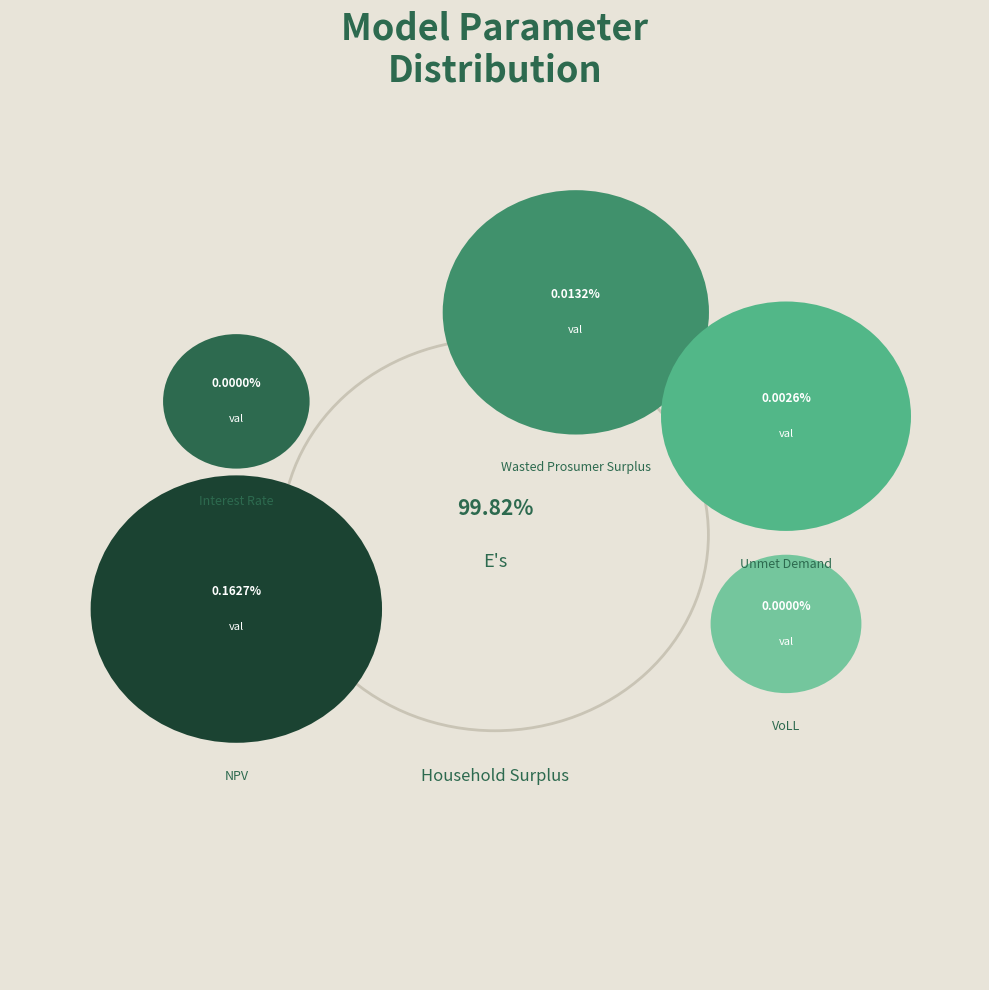

How many segments does this pie chart have?

6